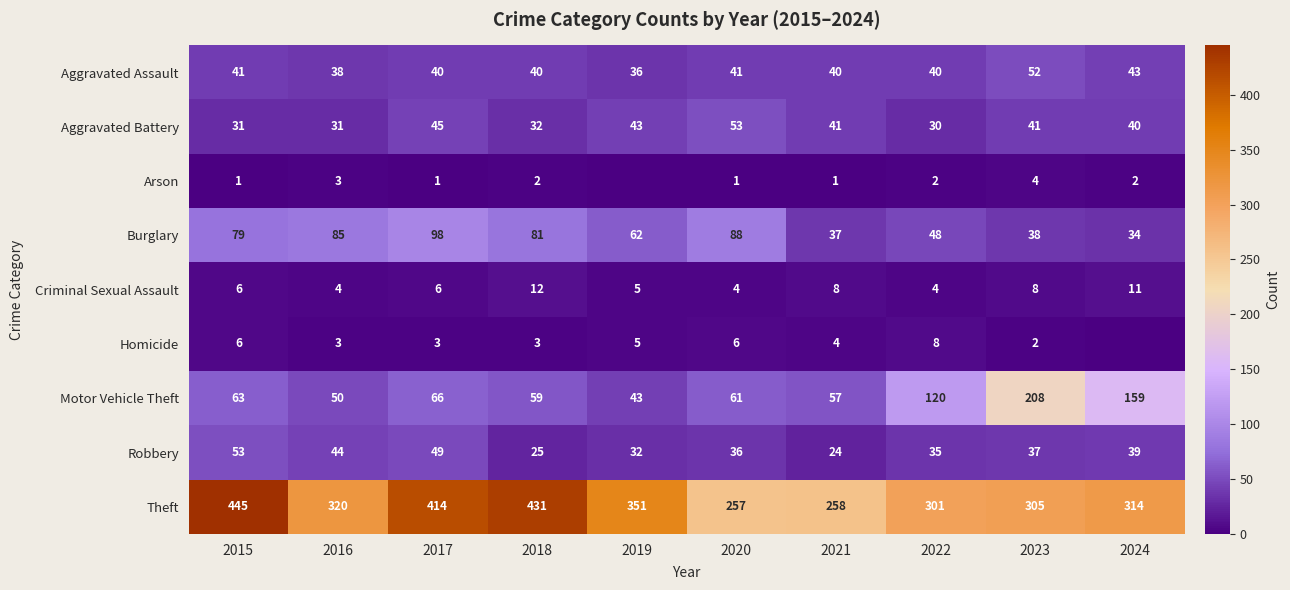

Where does the Theft series first go above 320?

2015